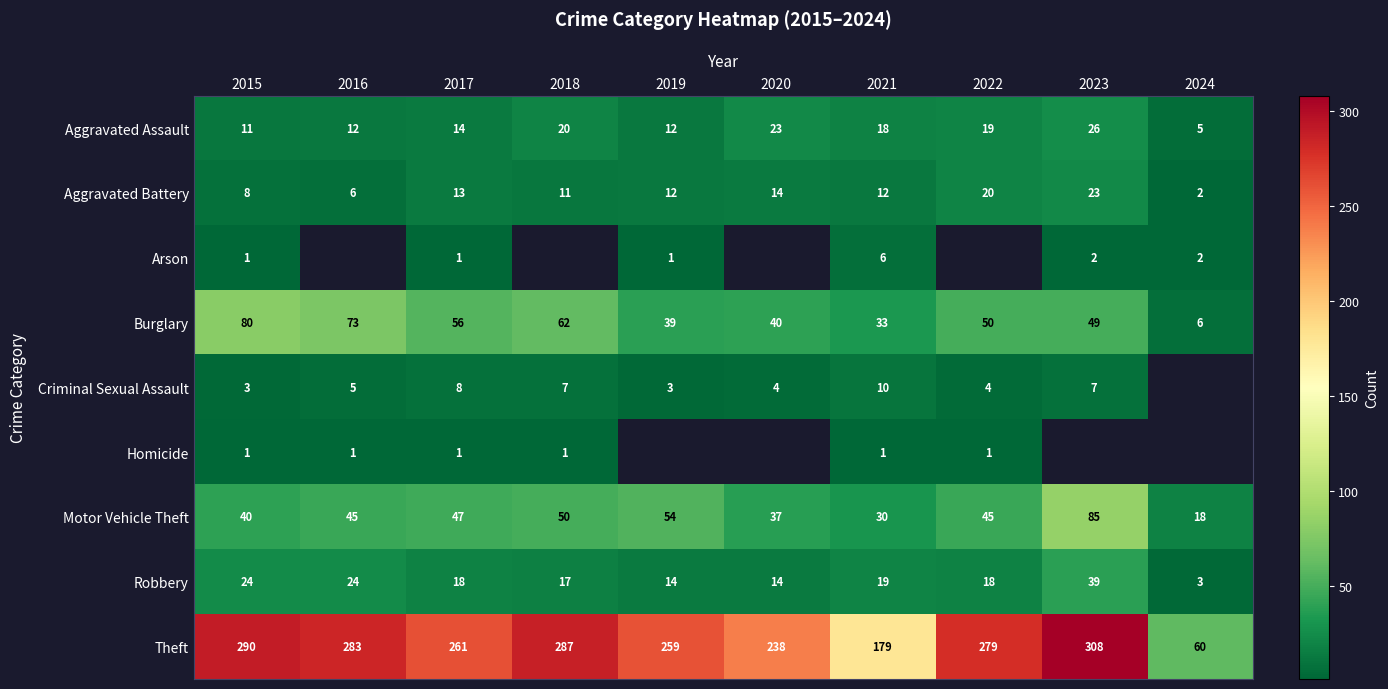

What is the difference between the highest and lowest values at 2017?

260